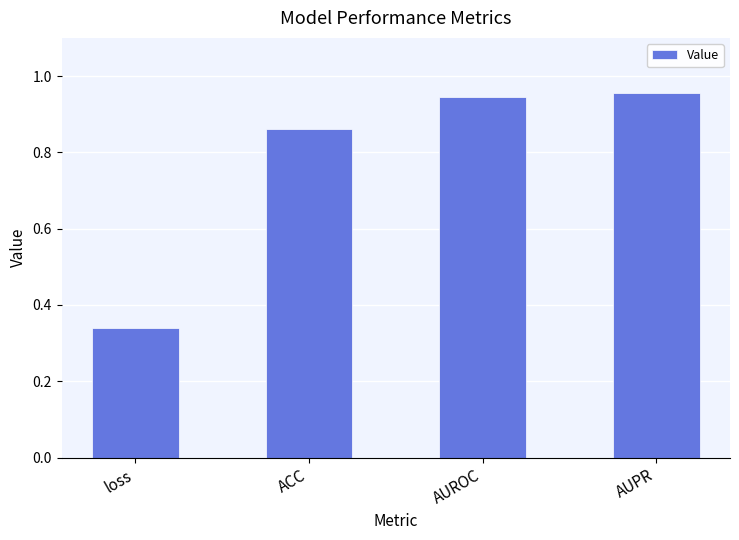

List the labels in order of value, smallest first.

loss, ACC, AUROC, AUPR